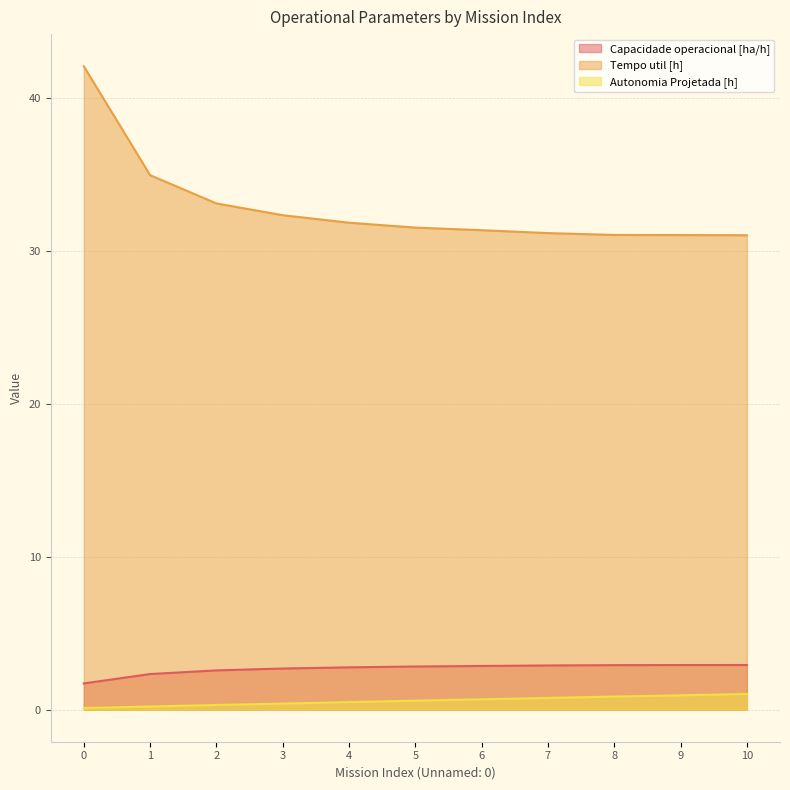

Read the Tempo util [h] value at 5.

31.5